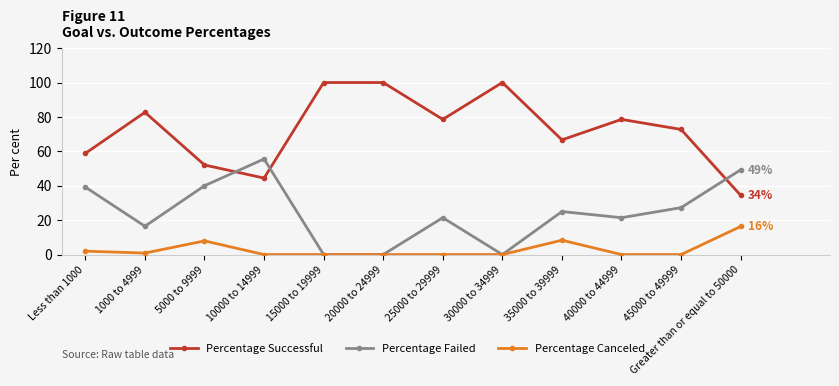

True or false: Percentage Failed has more than 0 interior local peaks.

True